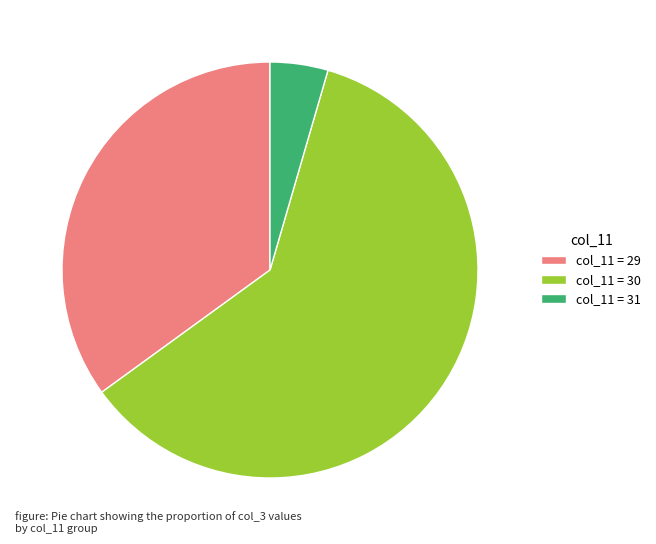

Is the sum of col_11 = 30 and col_11 = 29 greater than half?

Yes